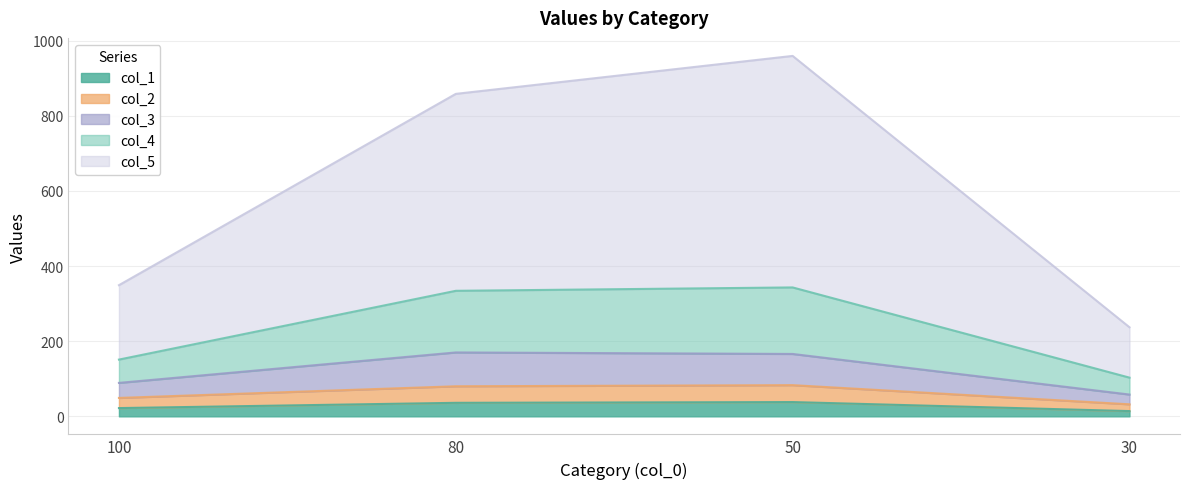

The col_5 series shows 67 at 100. True or false?

False